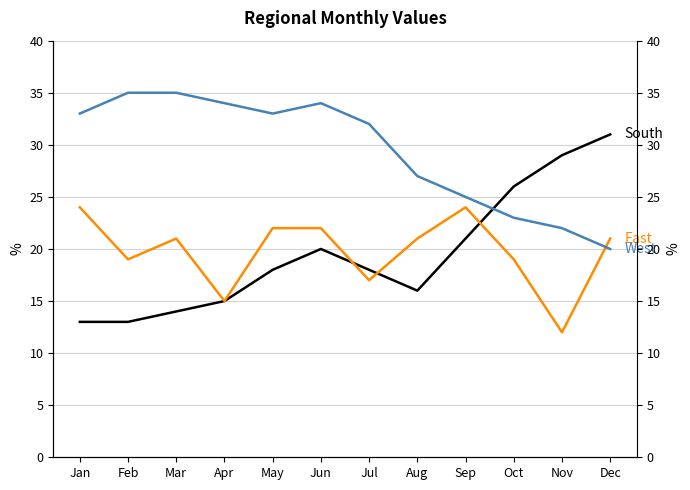

What are all the series names shown in the legend?

South, East, West